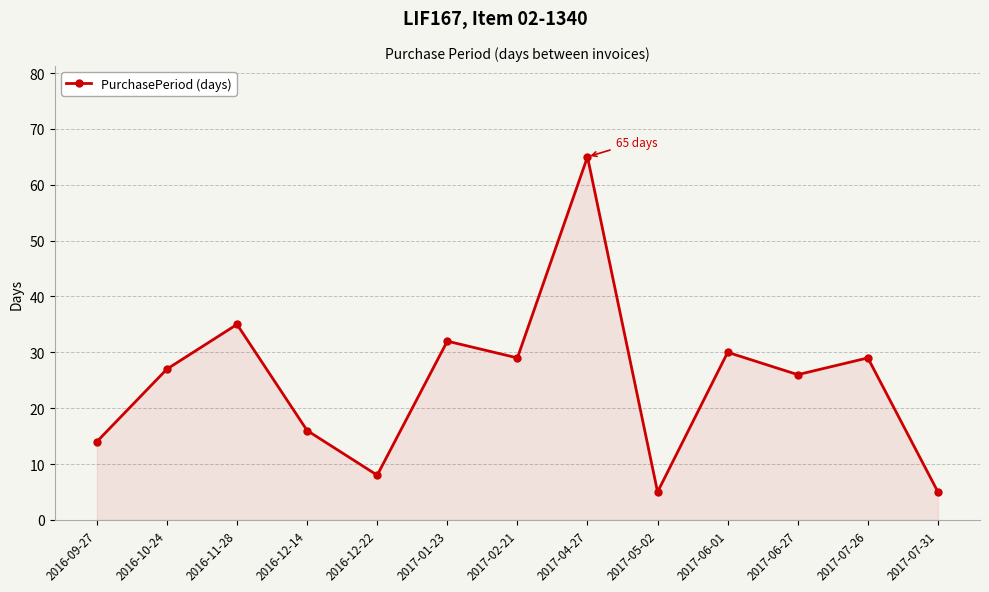

What is the label of the 4th point from the right?

2017-06-01